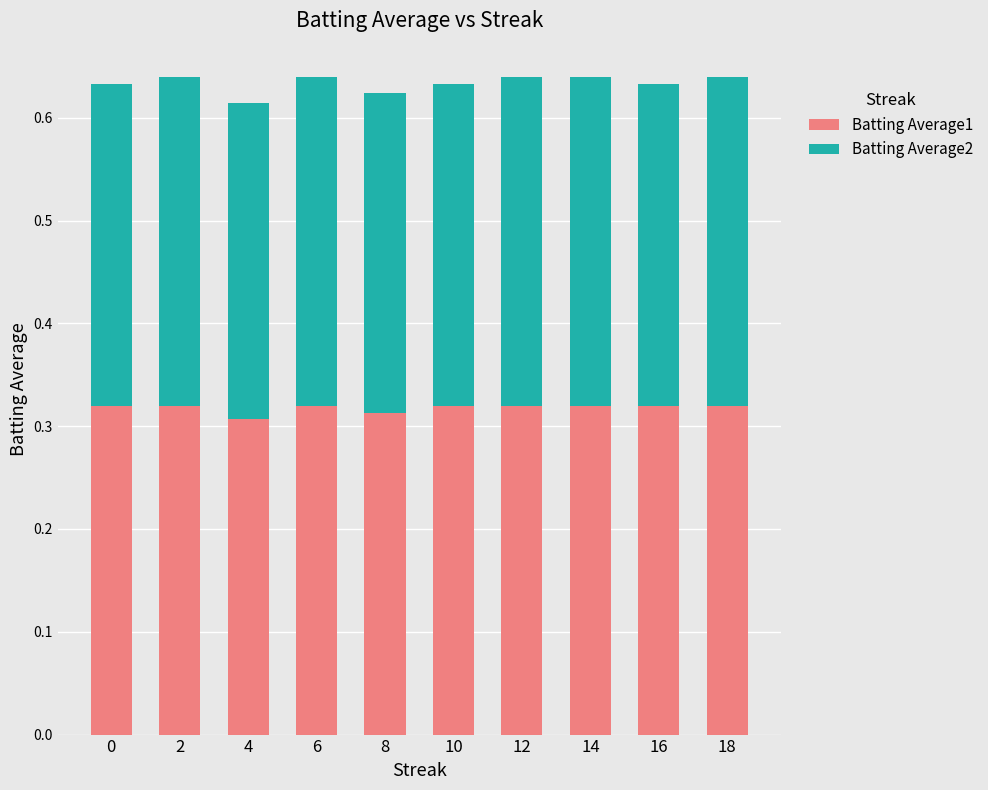

The value of Batting Average1 at 4 is 0.5. True or false?

False